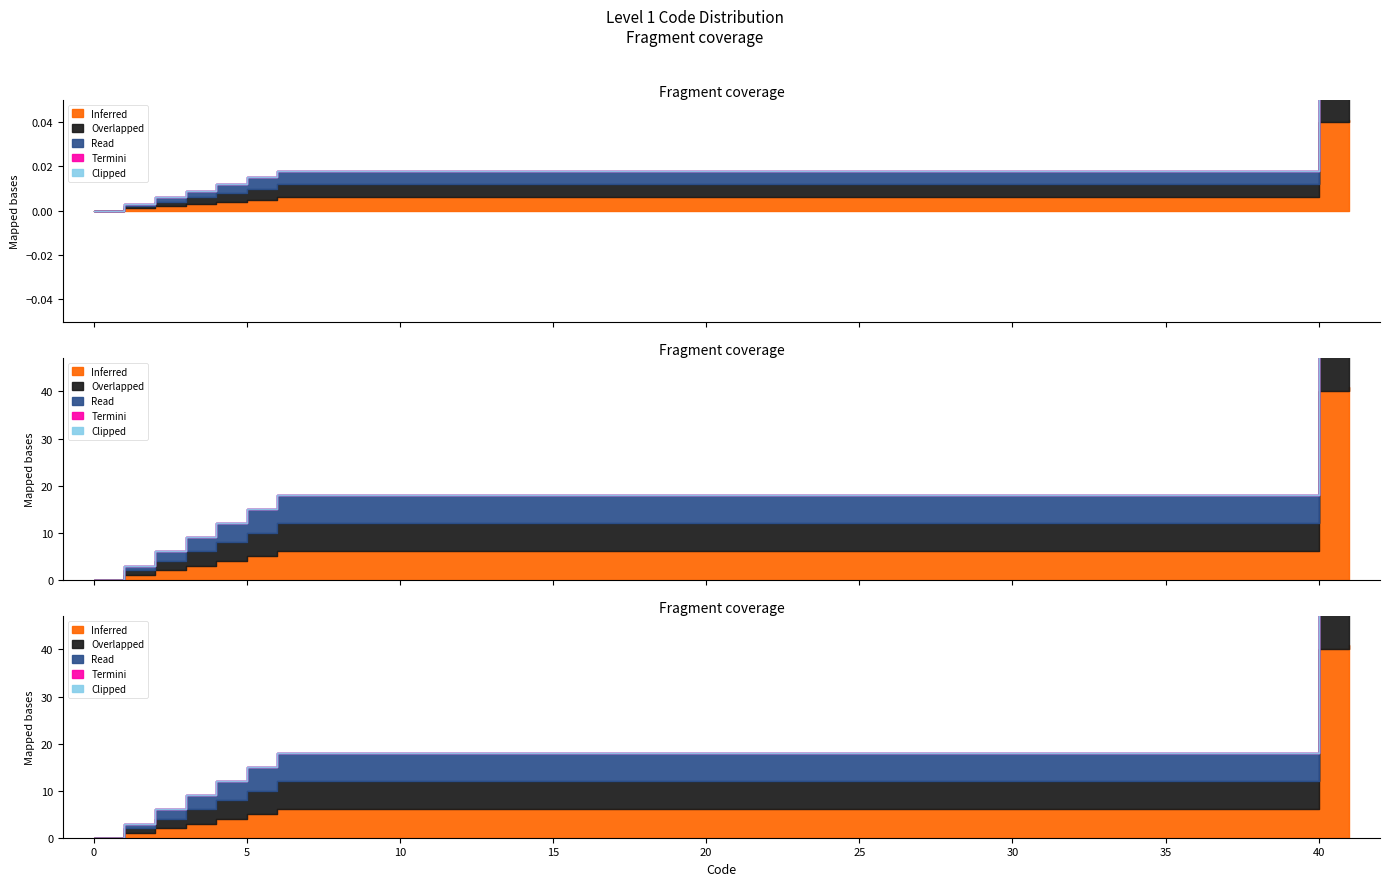

Rank the categories by Inferred value from highest to lowest.

41, 40, 6, 5, 4, 3, 2, 1, 0